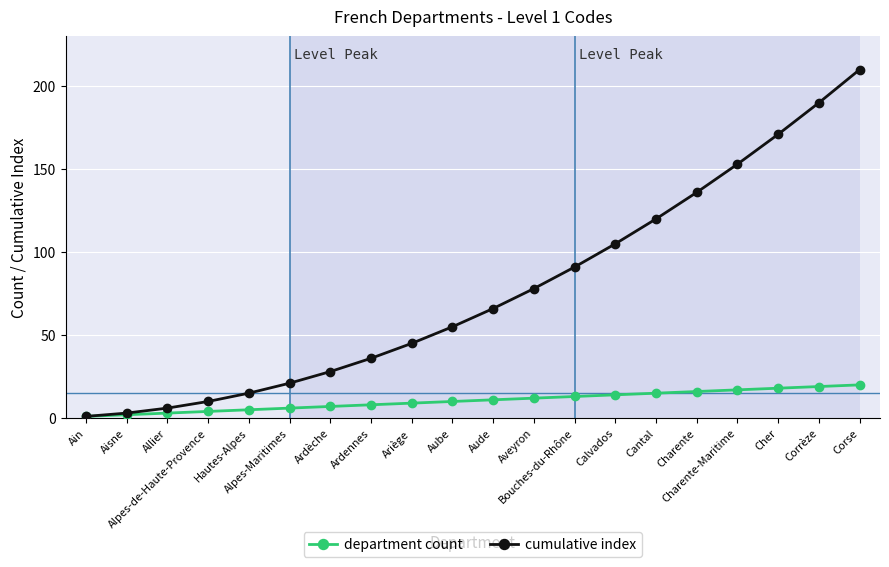

What is the value of the cumulative index point at the 9th from the left?

45